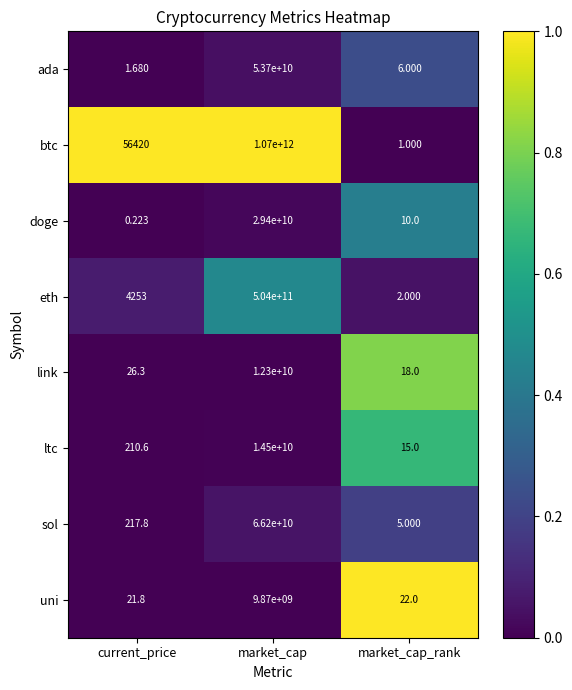

Rank the series by their maximum value, from lowest to highest.

uni, link, ltc, doge, ada, sol, eth, btc